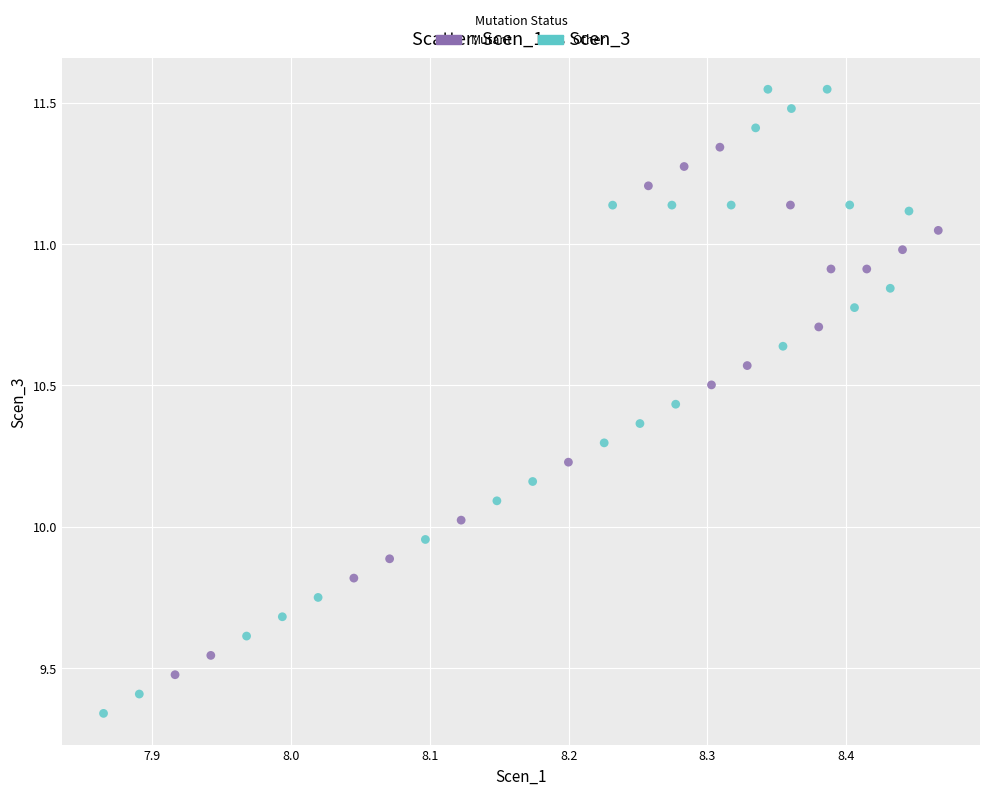

Which series contains the highest Y value?

Other